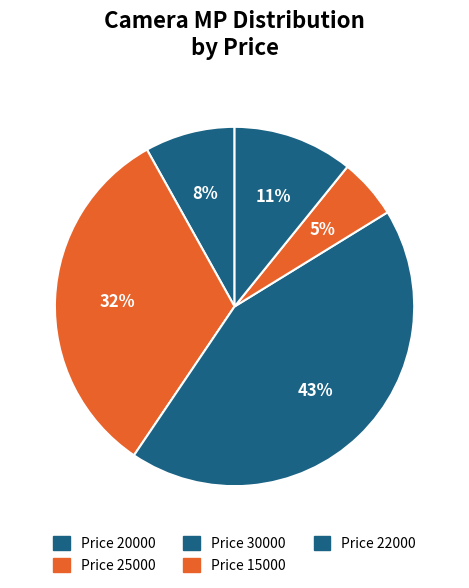

Rank the categories by value from lowest to highest.

Price 15000, Price 20000, Price 22000, Price 25000, Price 30000